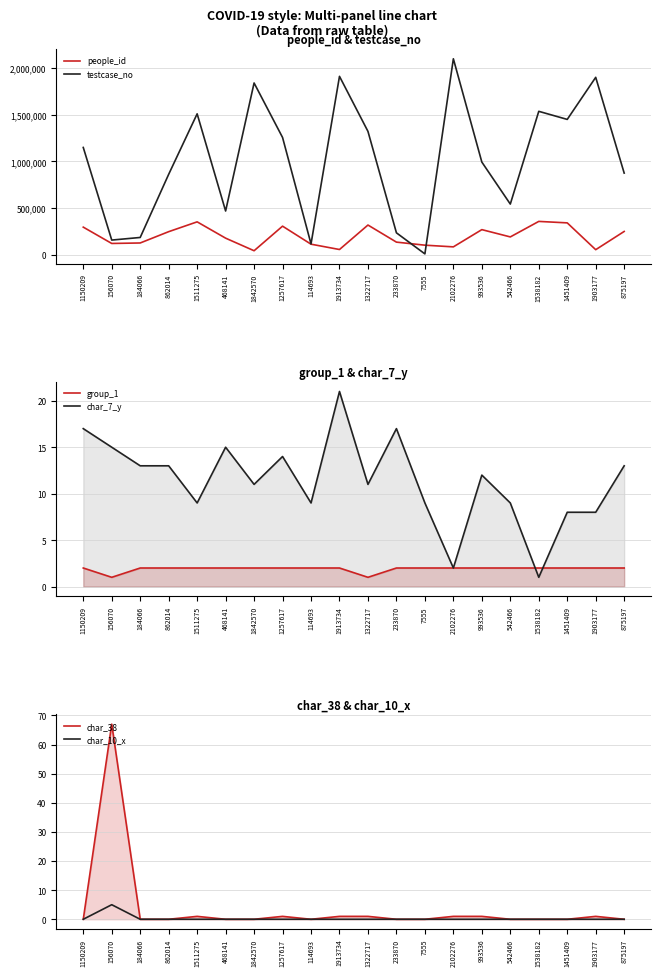

True or false: char_10_x and char_38 cross at least once.

False